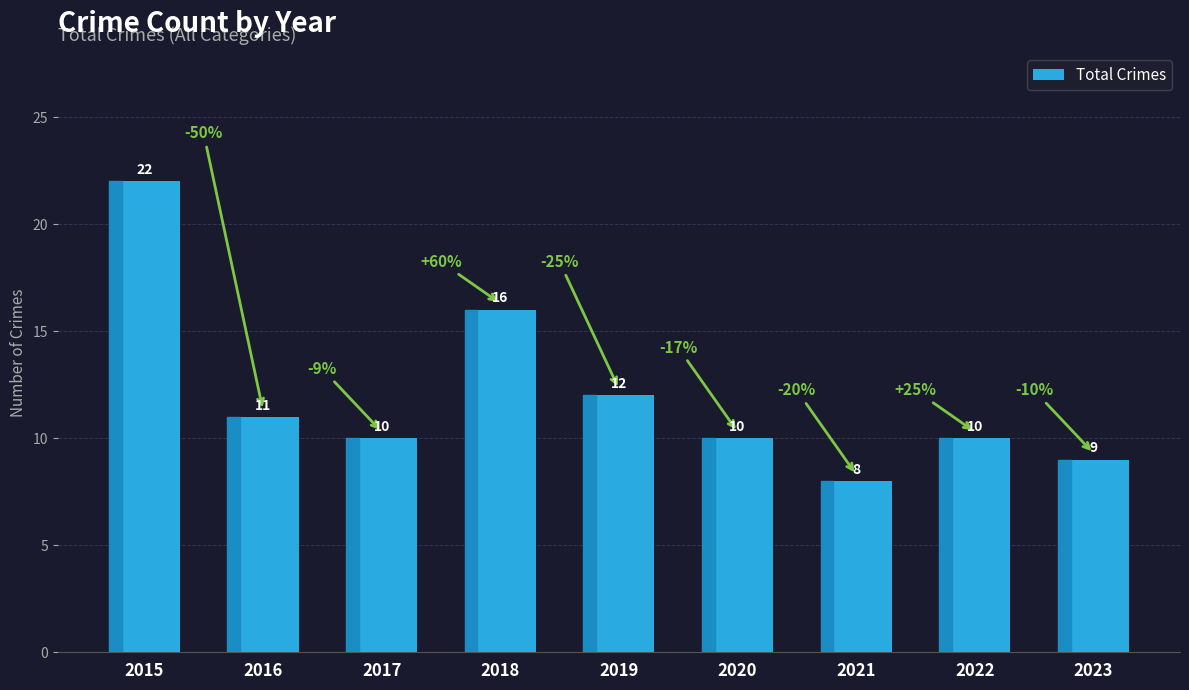

Is it true that the value at 2018 is 16?

True